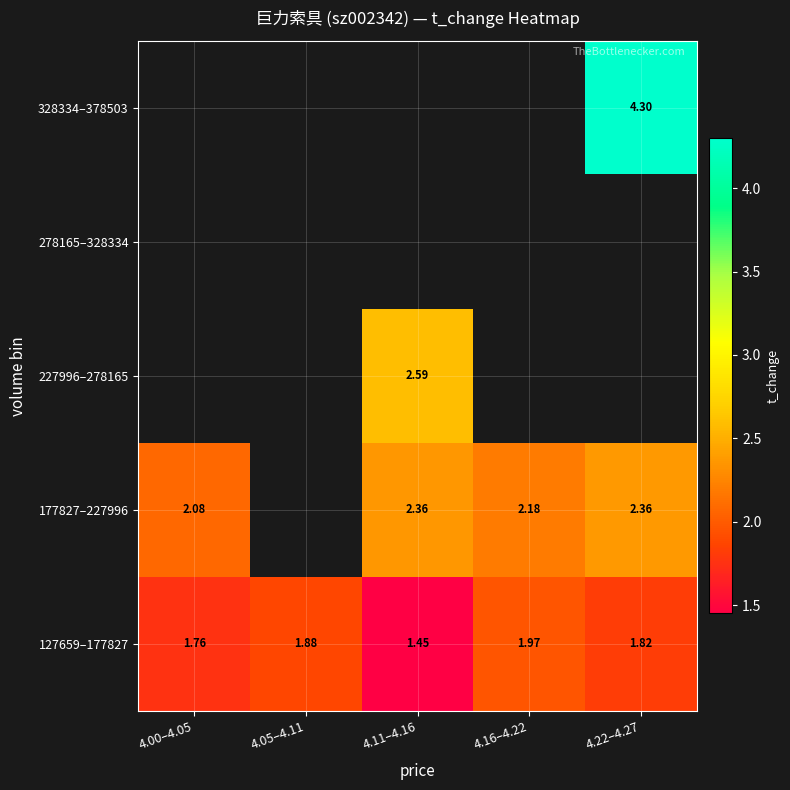

Between 4.11–4.16 and 4.16–4.22, which is larger?

4.16–4.22